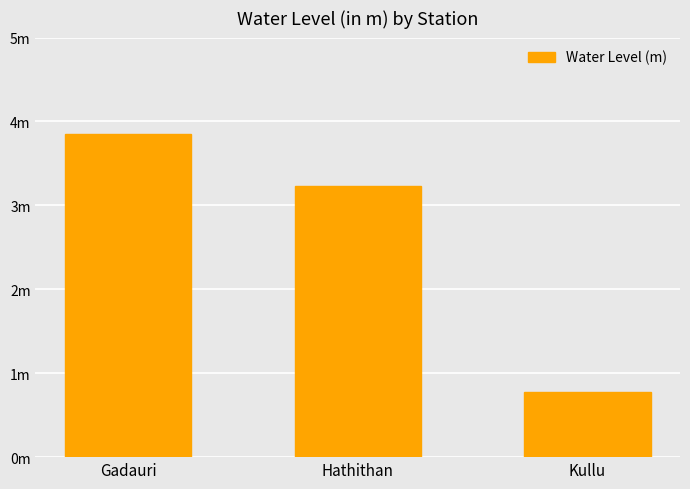

What is the change in value from Hathithan to Kullu?

-2.5